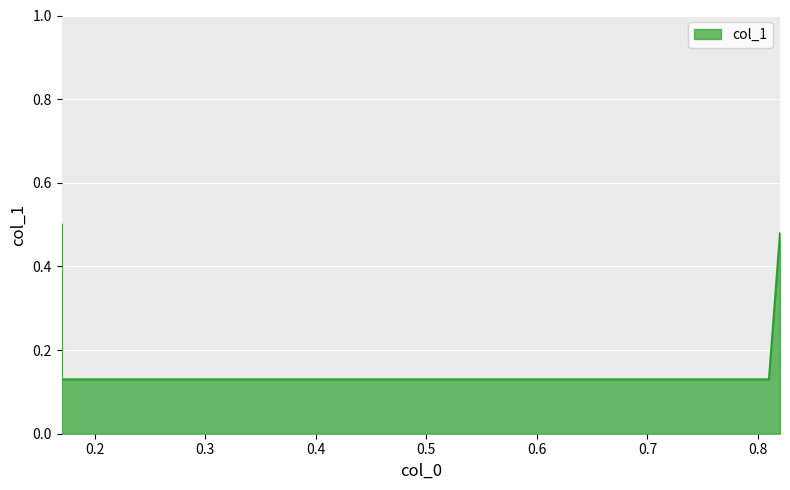

True or false: there are more than 2 points higher than both neighbors.

False